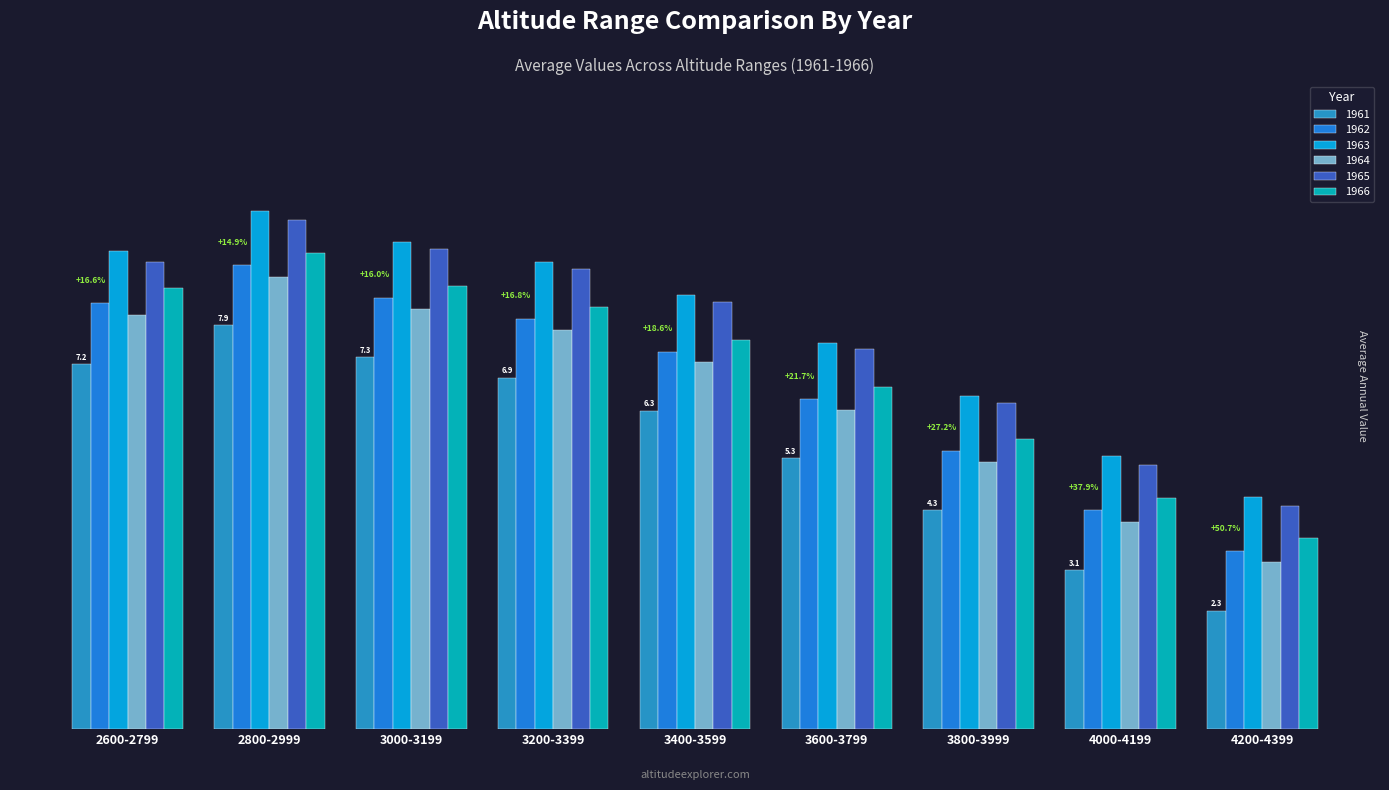

What is the label of the 1st bar from the left?

2600-2799